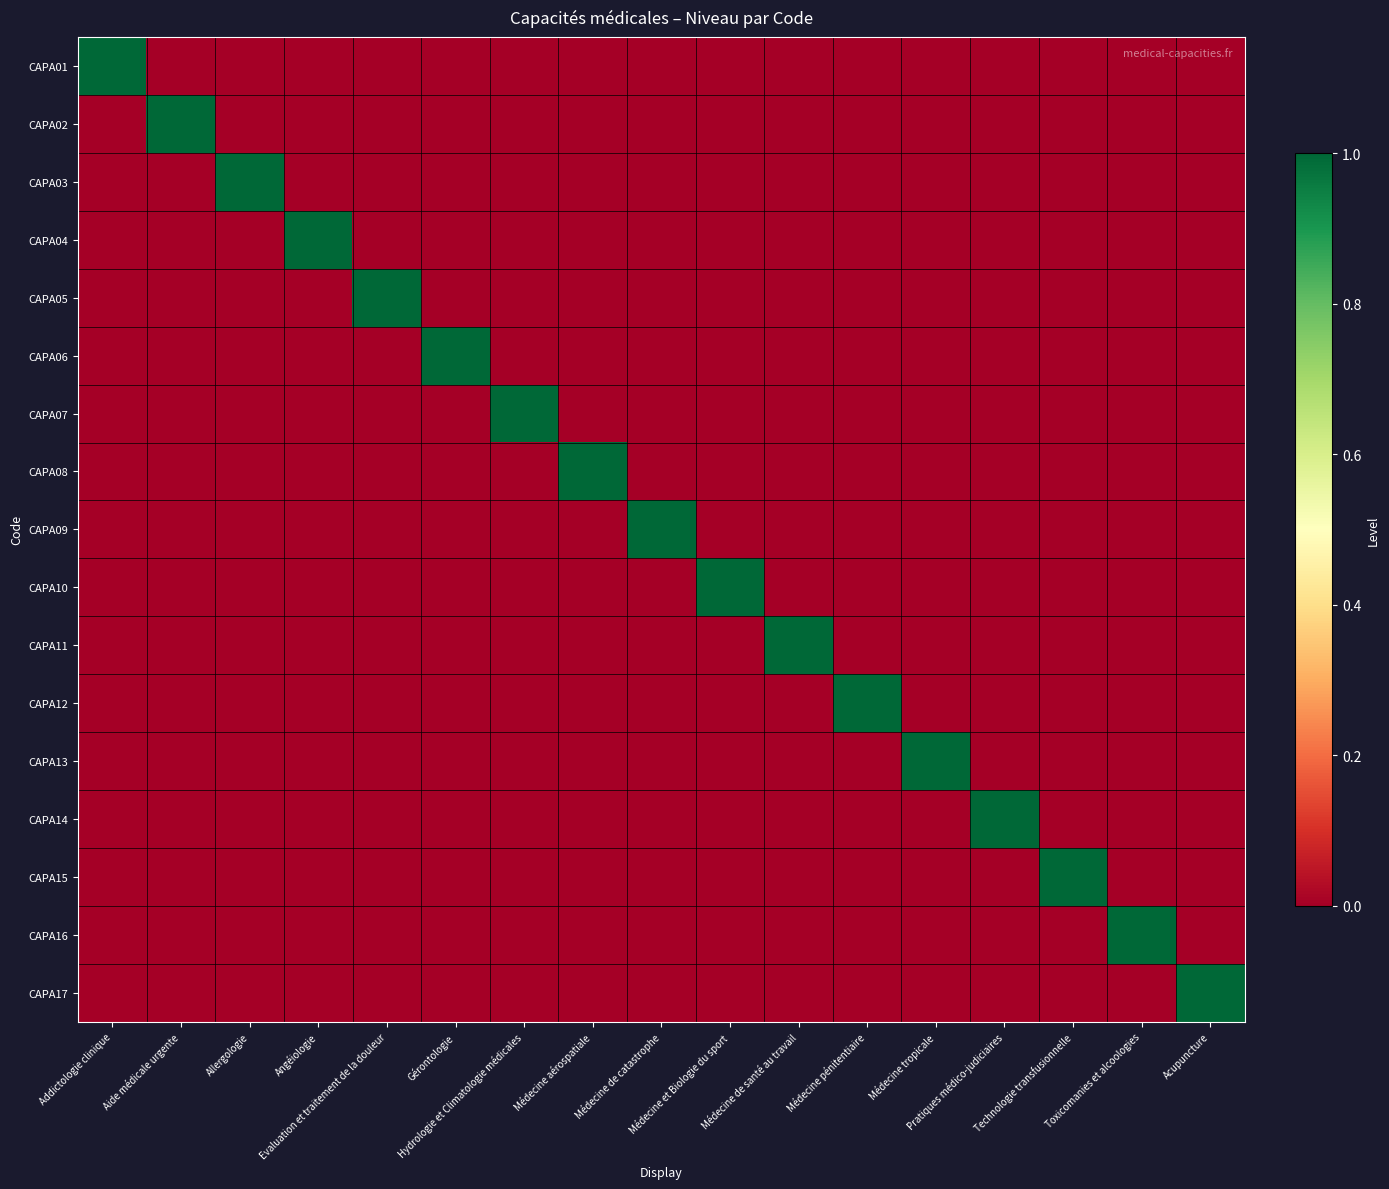

Which series has the widest spread of values?

CAPA01